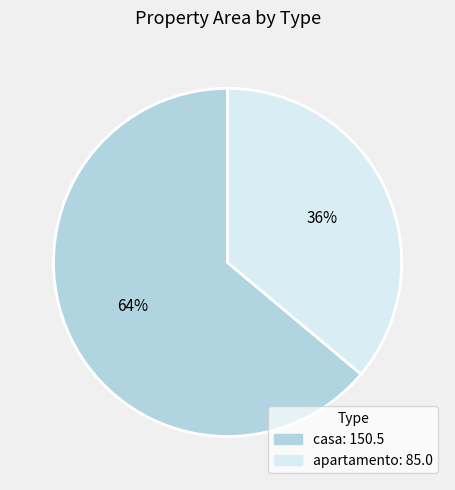

Do apartamento and casa together represent more than half of the pie?

Yes